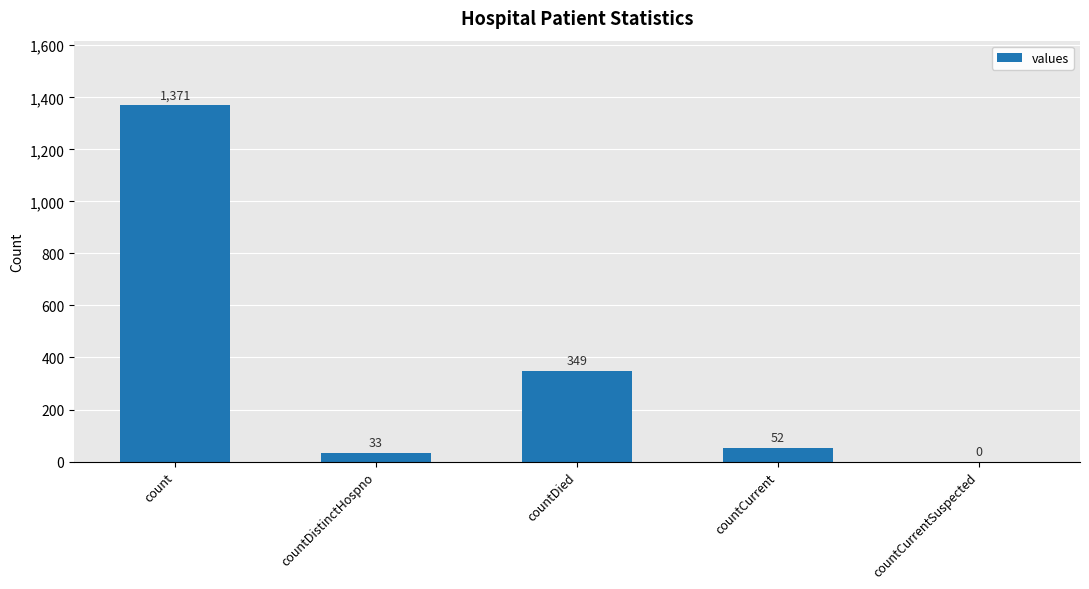

True or false: the data shows -945 at countCurrentSuspected.

False